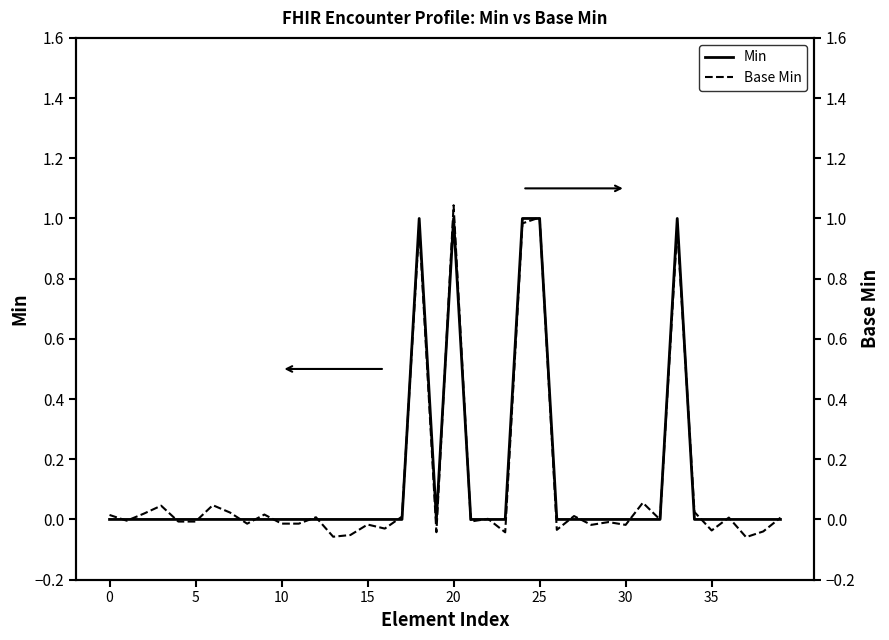

At which category does Base Min reach its first local valley?

5